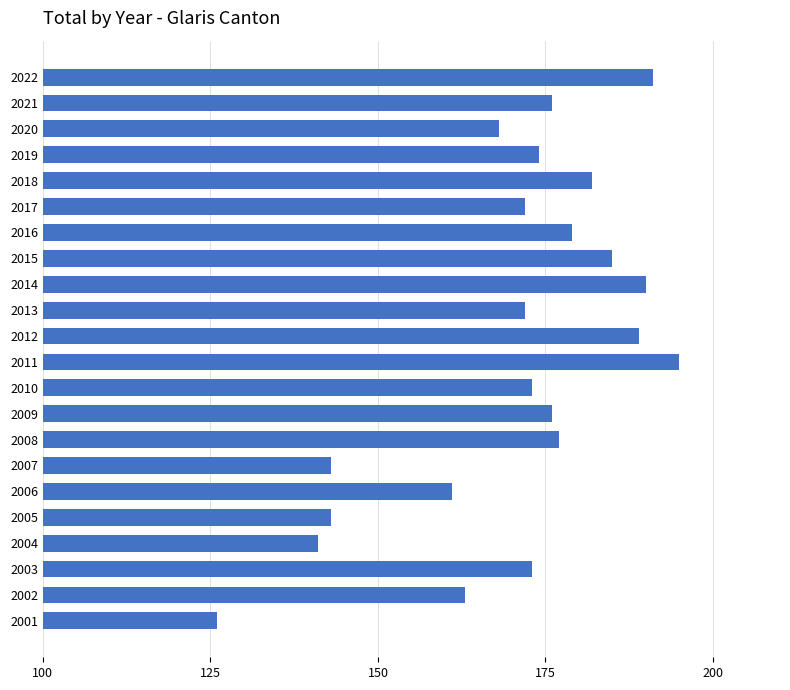

What is the maximum value shown in the chart?

195